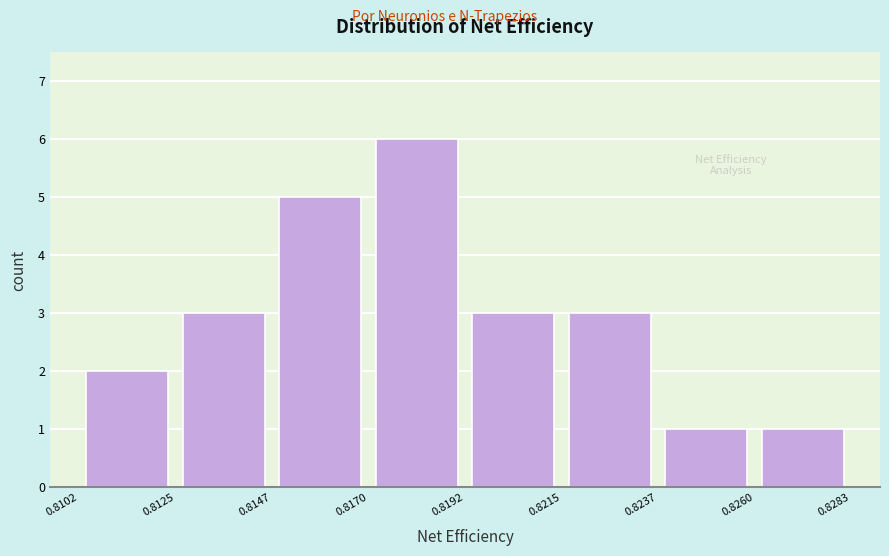

What is the height of the bar covering 0.8170 to 0.8192 on the x-axis? The values are not printed on the chart, so give them approximately, as read against the axis.

6